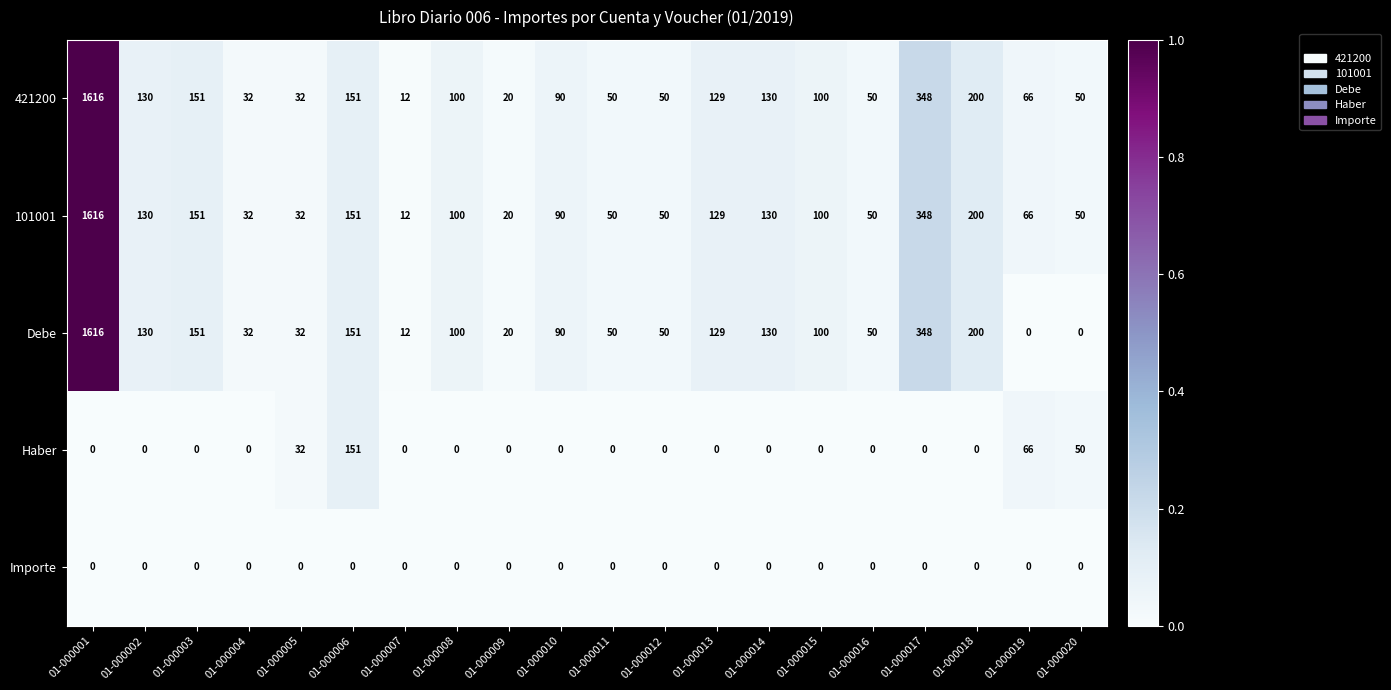

What is the maximum value for Haber?

151